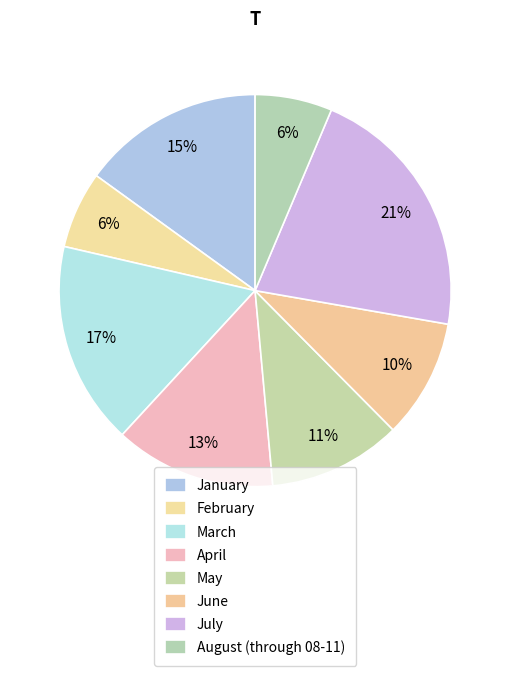

What percentage do June and March together represent?

26.6%